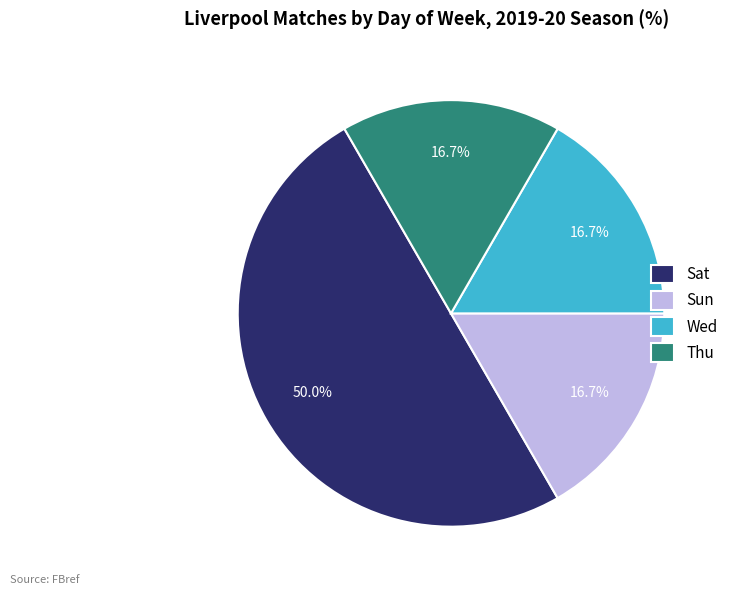

How many segments does this pie chart have?

4